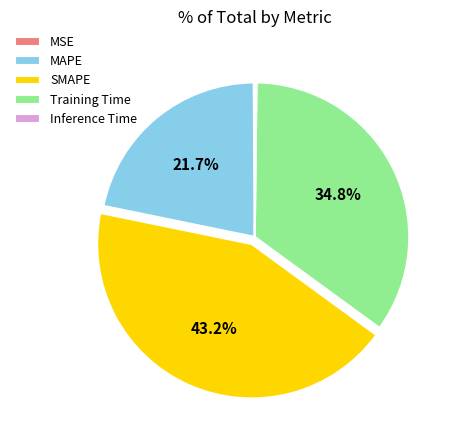

Does any single category account for the majority?

No